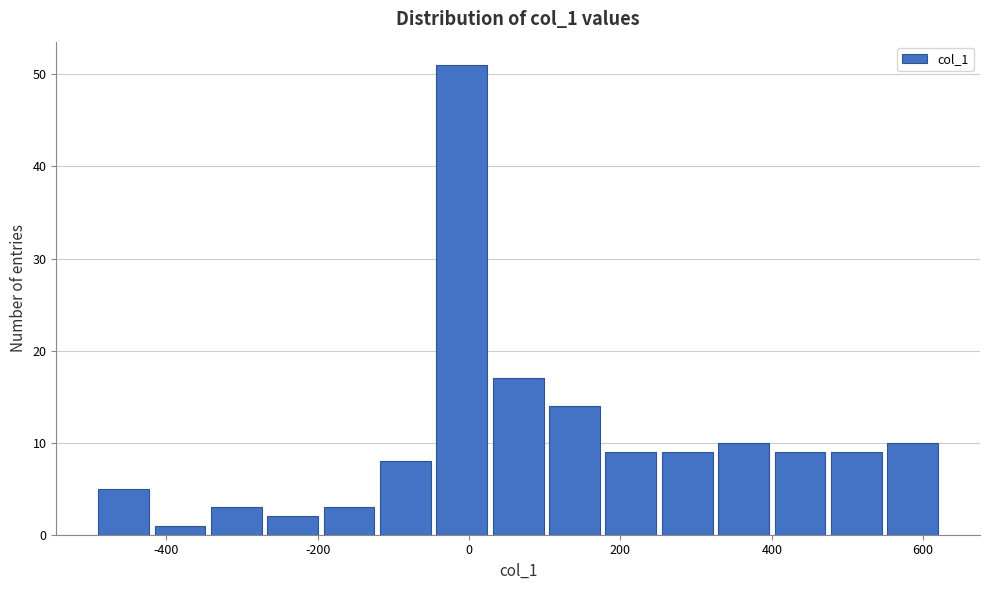

Read against the x-axis, roughly where is the centre of the tallest bar?

0